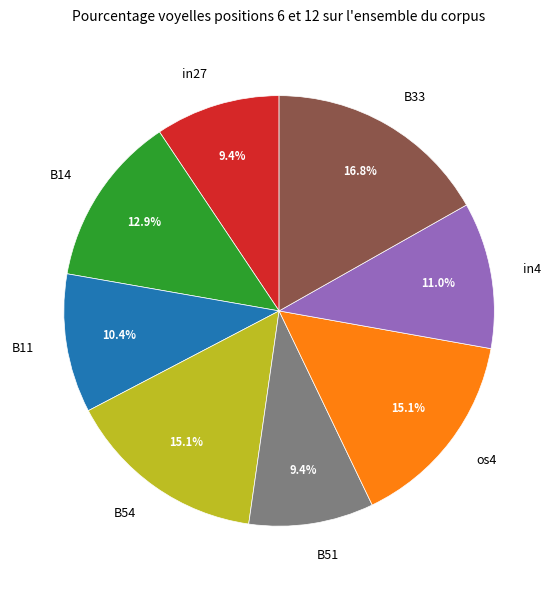

To the nearest percent, what is the combined percentage of os4 and B33?

32%